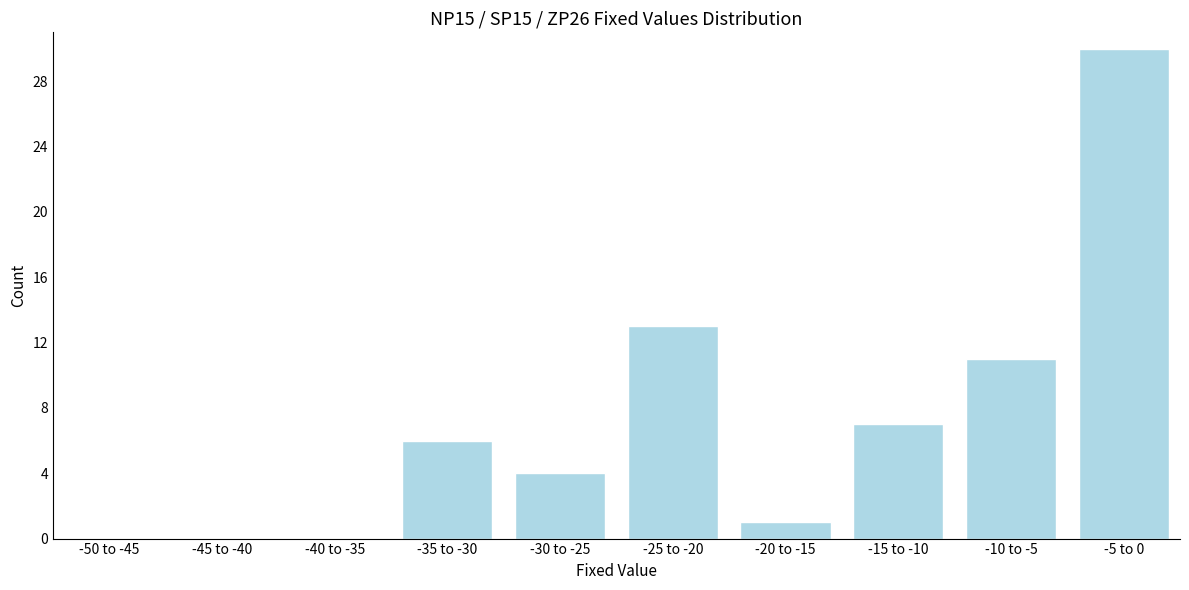

Reading right to left, list all the values displayed in this chart.

-5 to 0=30	-10 to -5=11	-15 to -10=7	-20 to -15=1	-25 to -20=13	-30 to -25=4	-35 to -30=6	-40 to -35=0	-45 to -40=0	-50 to -45=0